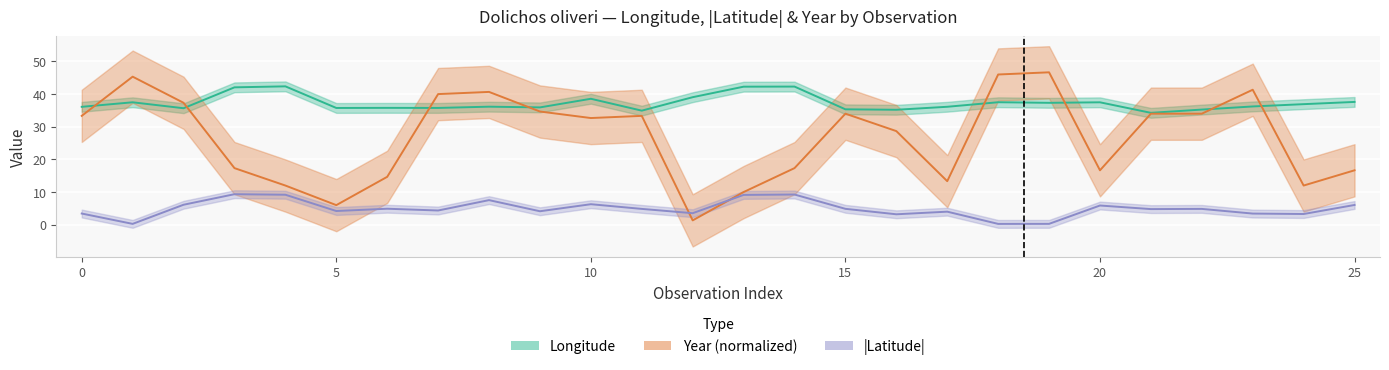

What is the greatest value displayed?

46.7